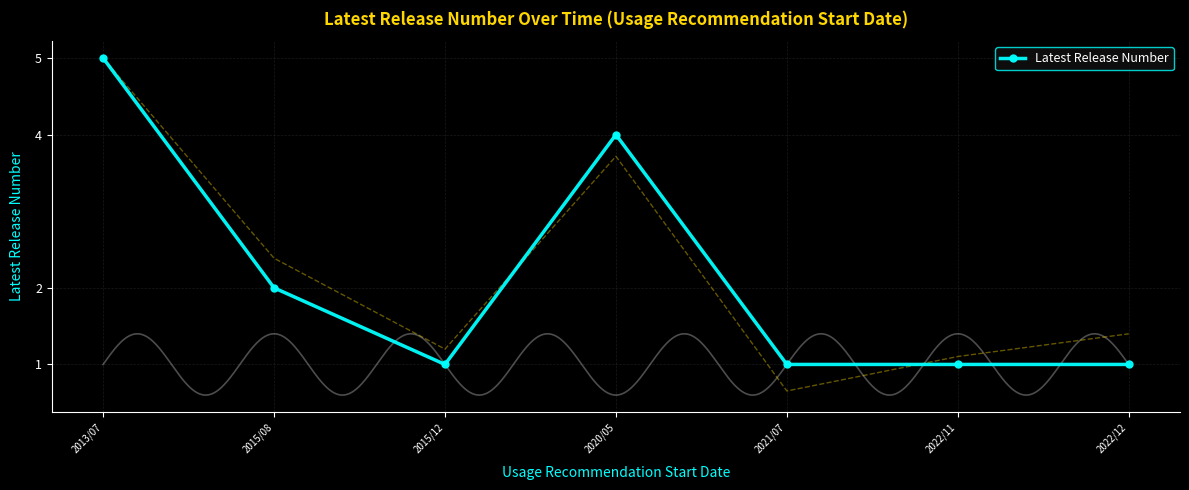

At which label is the value closest to 3?

2015/08